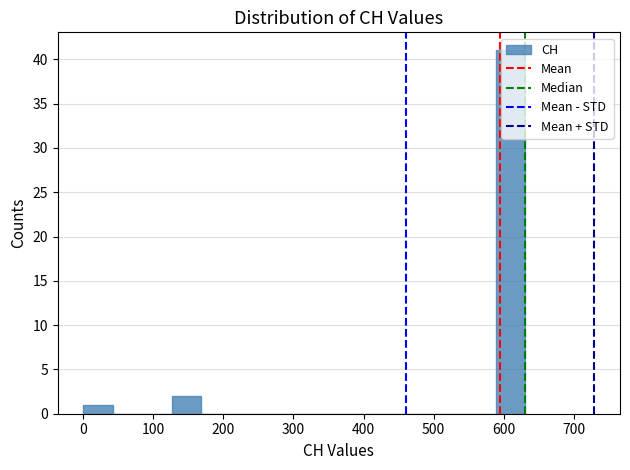

Reading left to right, transcribe this chart: for each bar, give the range it covers on the x-axis and its height. Neither the bar edges nor the heights are printed on the chart, so give them approximately, as read against the axes.

0 to 40: 1
40 to 80: 0
80 to 130: 0
130 to 170: 2
170 to 210: 0
210 to 250: 0
250 to 290: 0
290 to 340: 0
340 to 380: 0
380 to 420: 0
420 to 460: 0
460 to 500: 0
500 to 550: 0
550 to 590: 0
590 to 630: 41